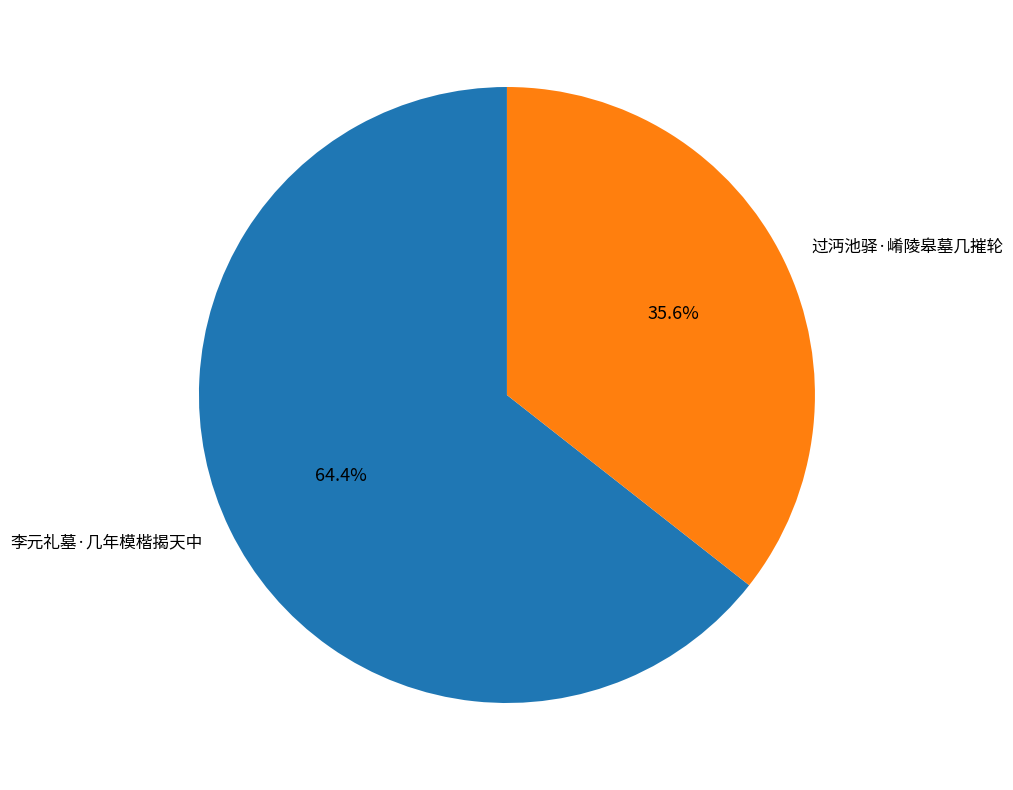

To the nearest percent, what is the combined percentage of 过沔池驿·崤陵皋墓几摧轮 and 李元礼墓·几年模楷揭天中?

100%